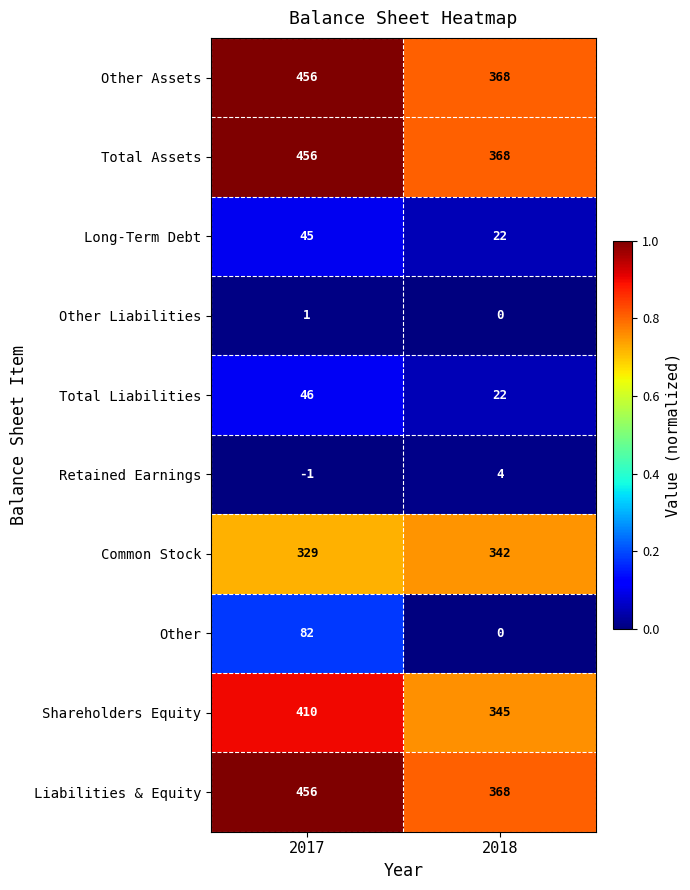

Read the Liabilities & Equity value at 2017, to the nearest 5.

455